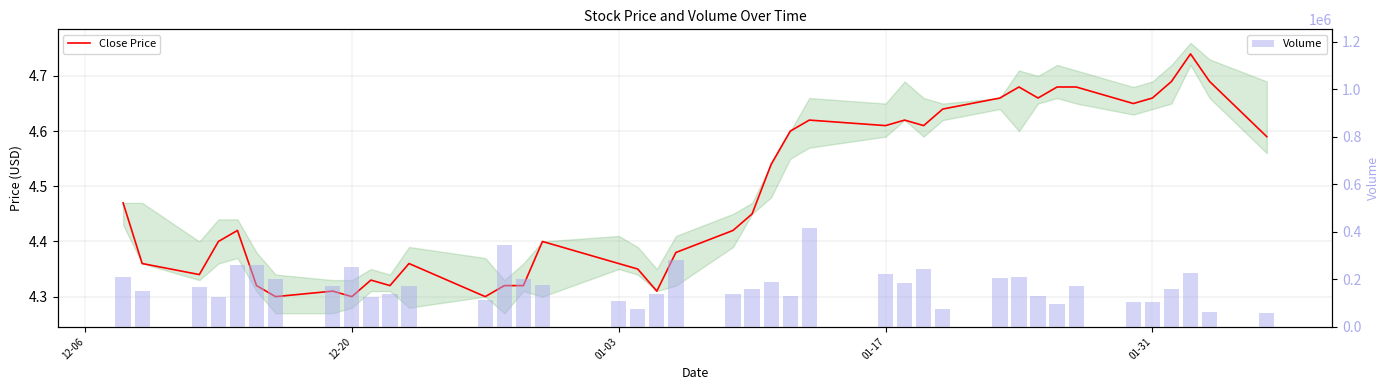

List the series in order of their overall mean, highest first.

Volume, Close Price